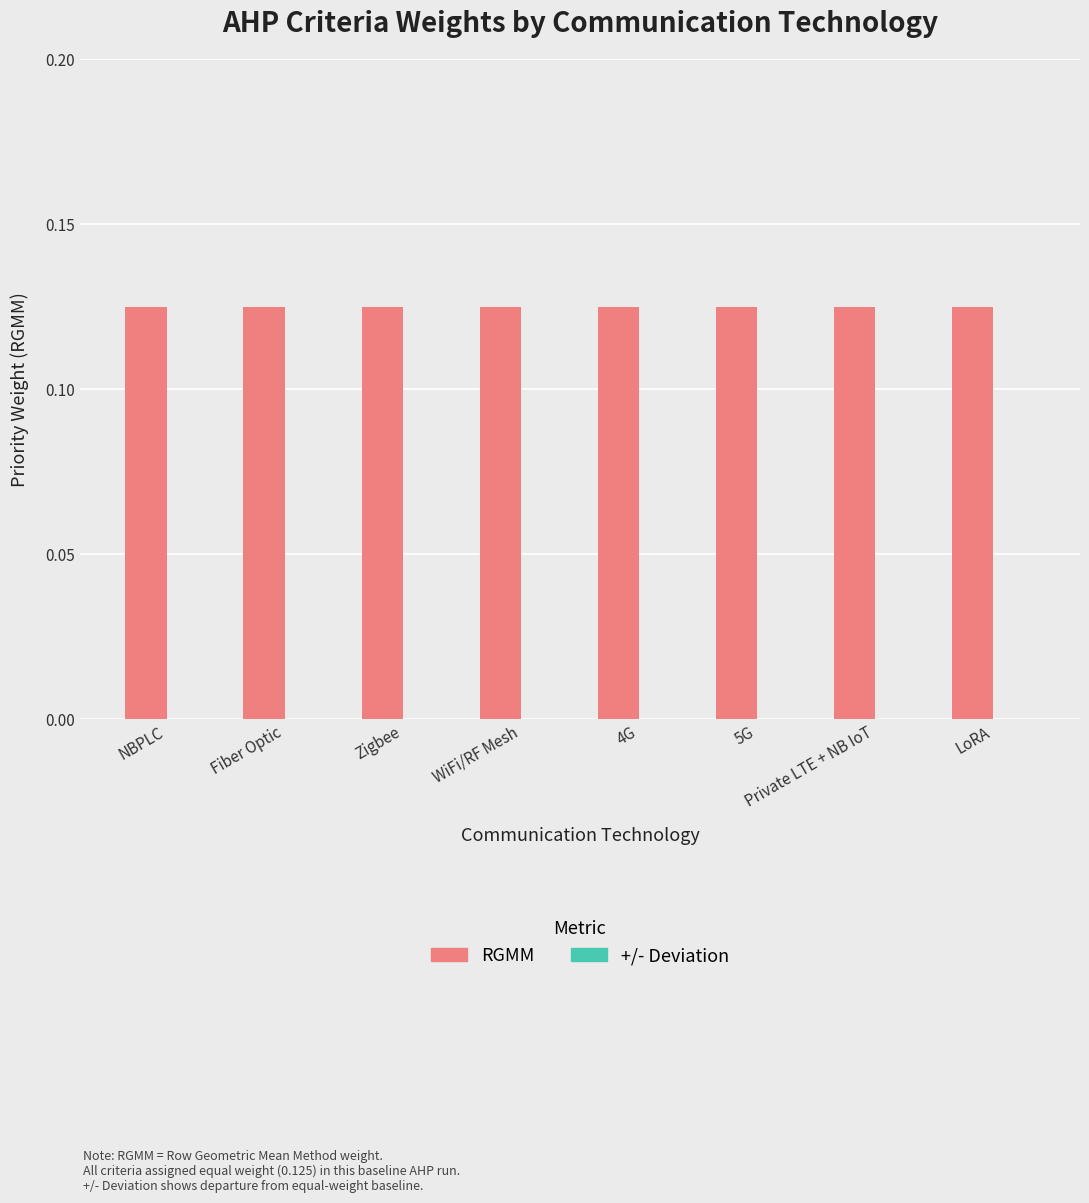

Is it true that +/- Deviation equals 0.0 at Zigbee?

True